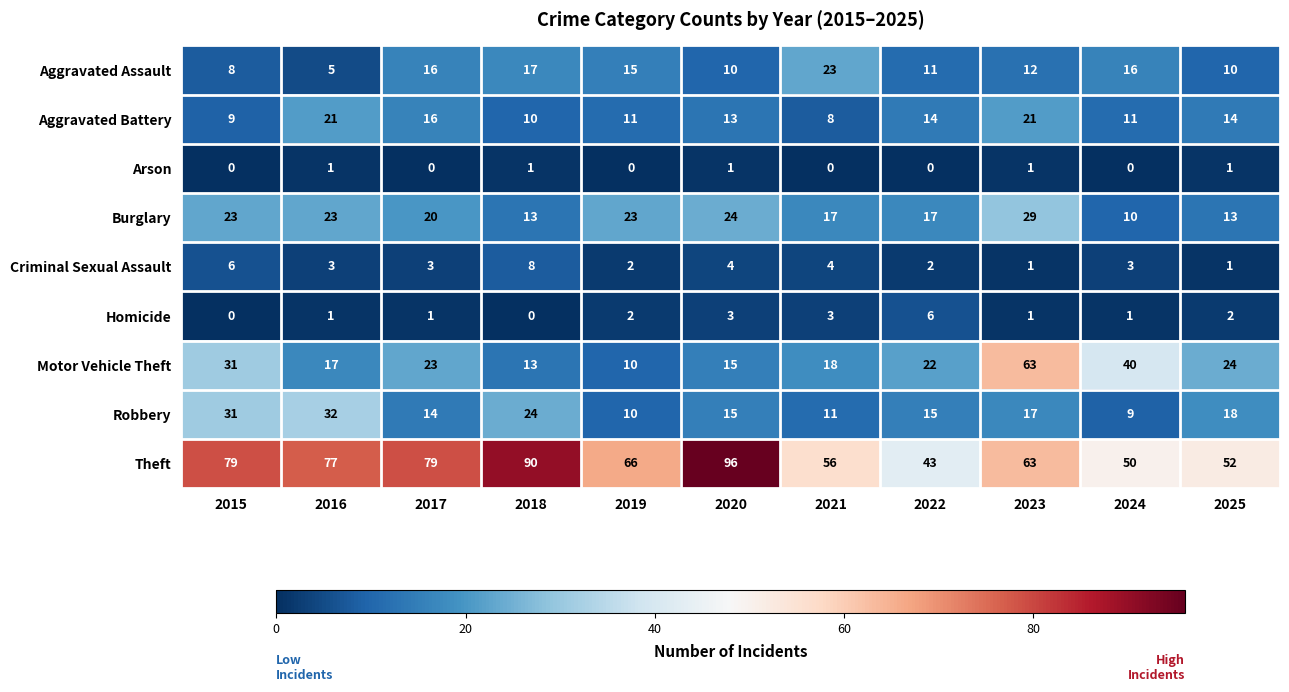

Where is Aggravated Assault nearest to the value 14?

2019